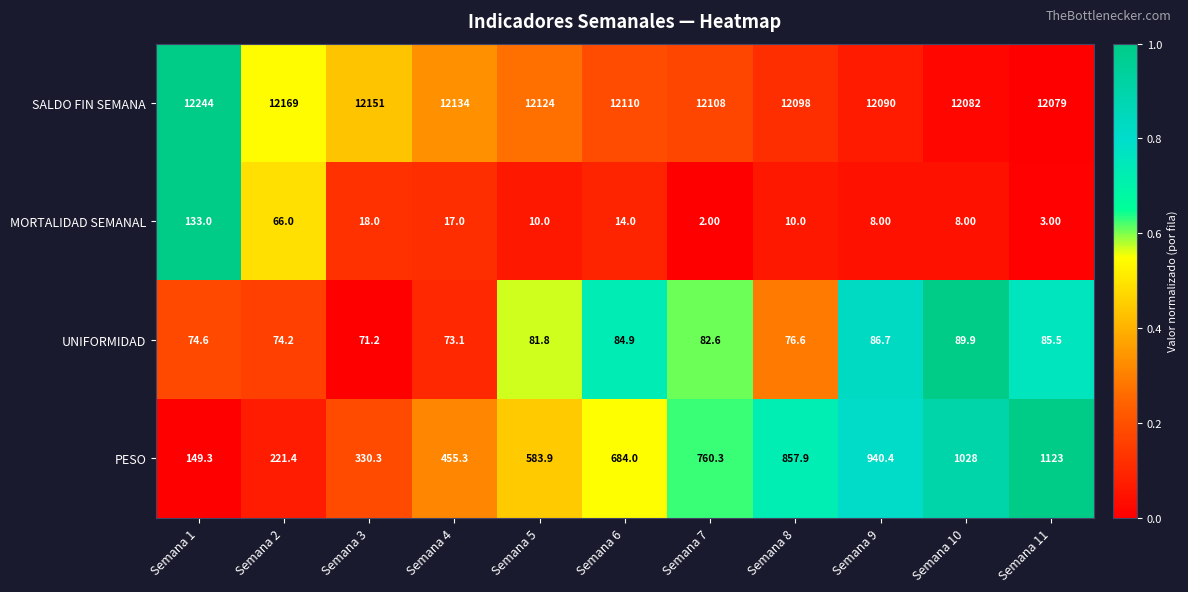

Which series changed the most between Semana 2 and Semana 3?

PESO